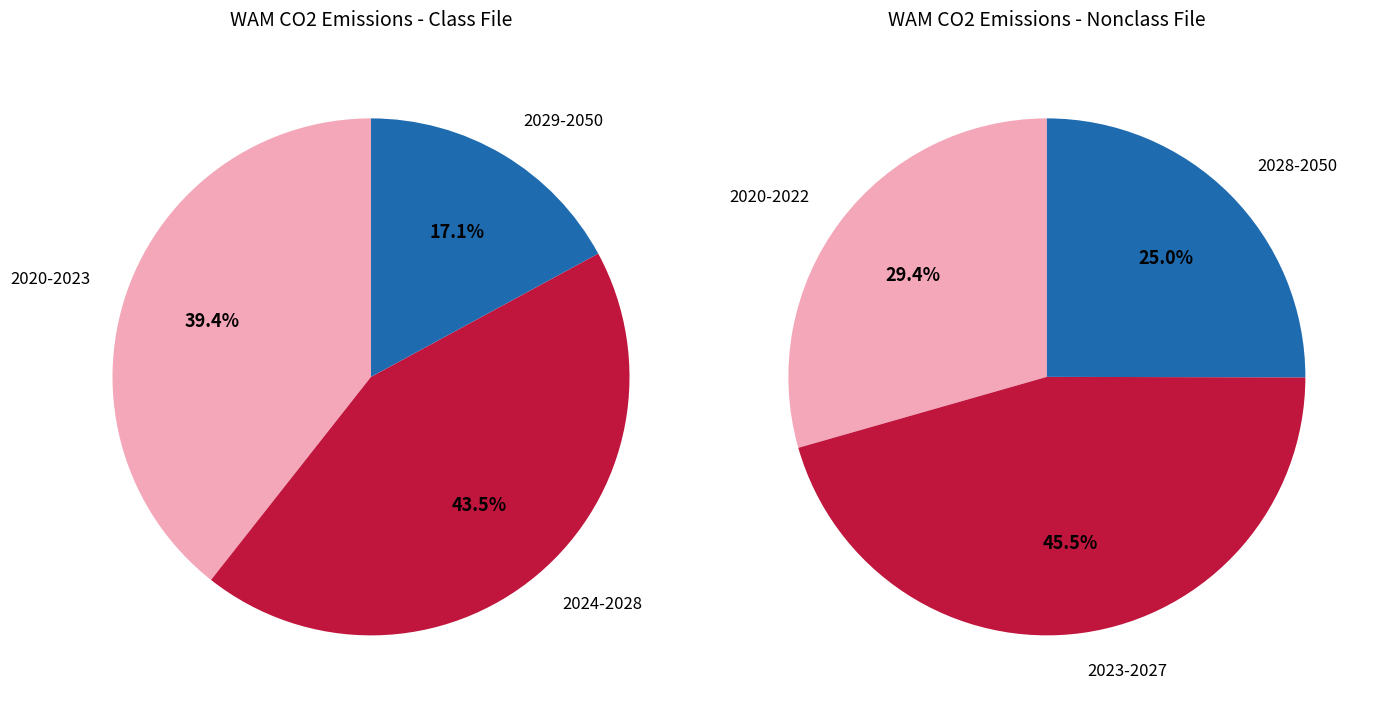

Is there any slice that represents more than half of the pie?

No